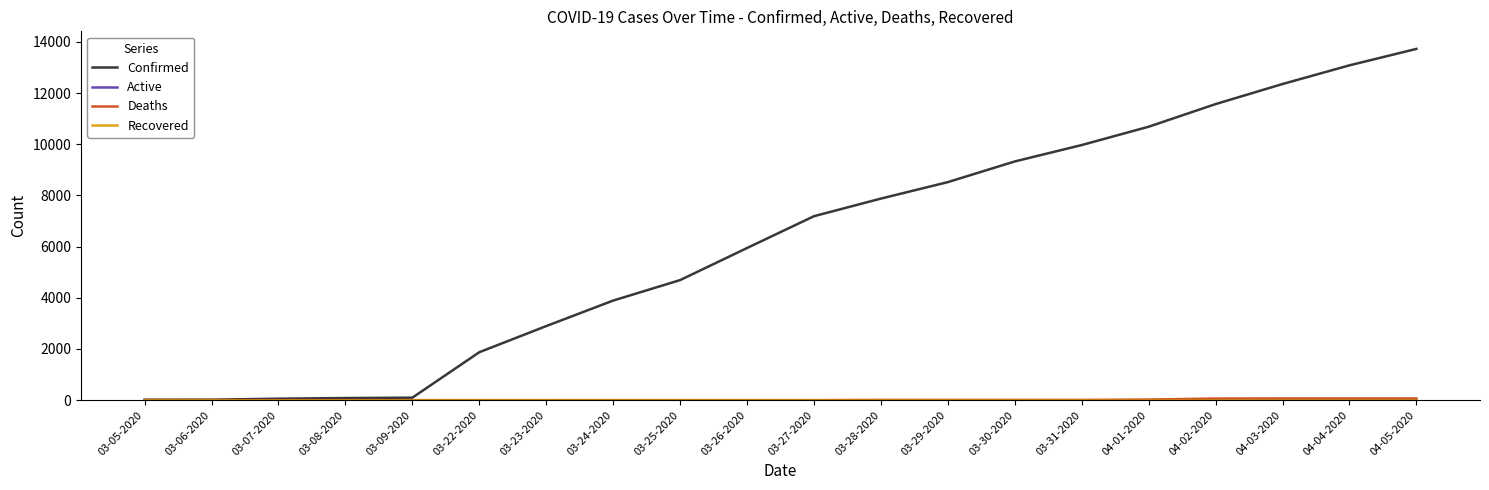

The value of Confirmed at 03-06-2020 is 26. True or false?

False